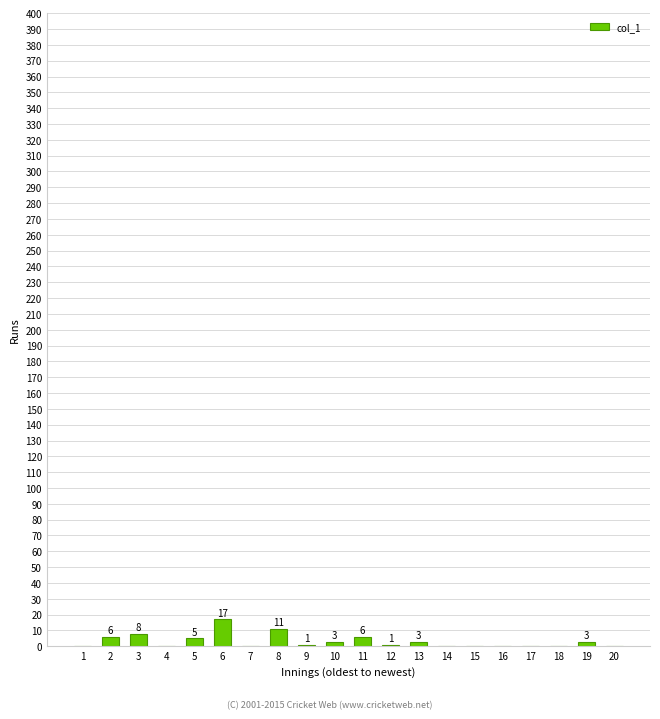

Are the bars horizontal?

No